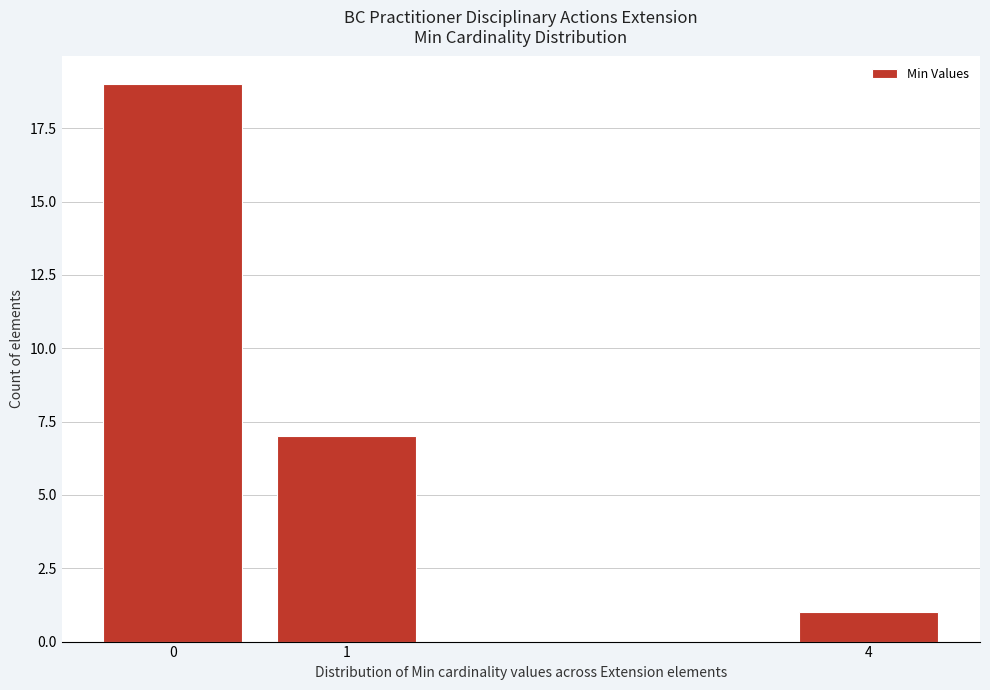

Reading left to right, list all the values displayed in this chart.

19	7	1